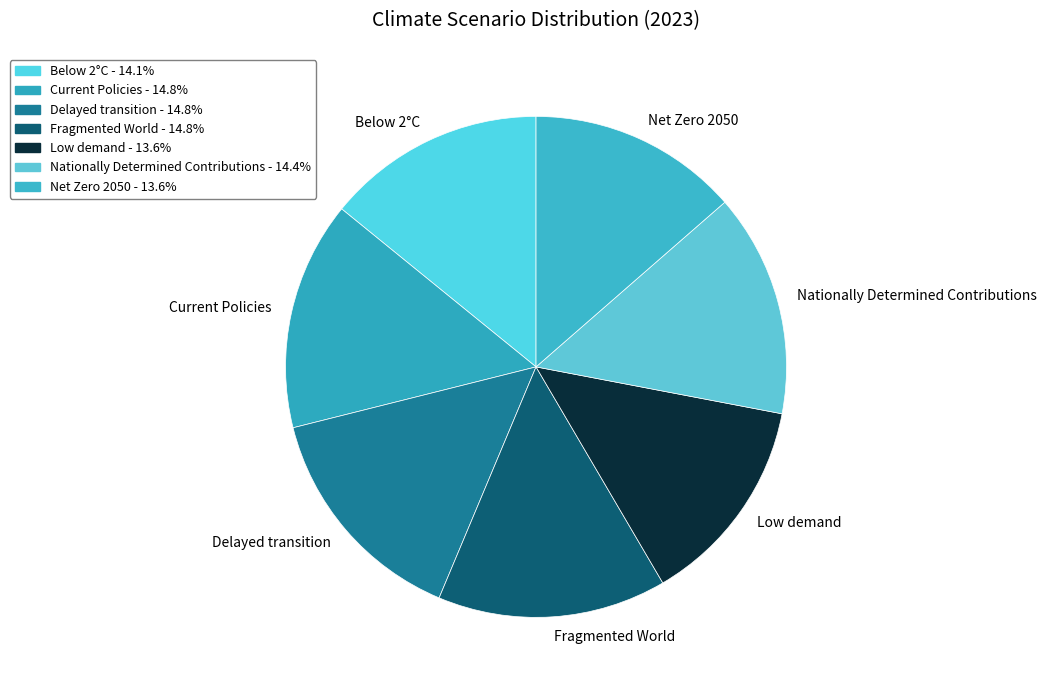

True or false: Below 2°C accounts for 4% of the total.

False